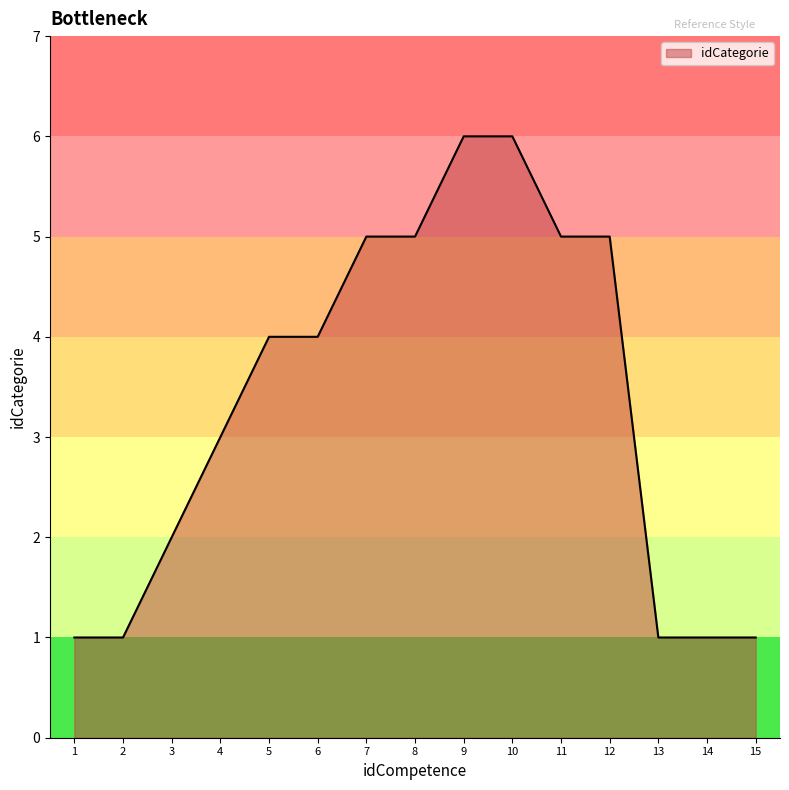

What is the sum of all values?

50